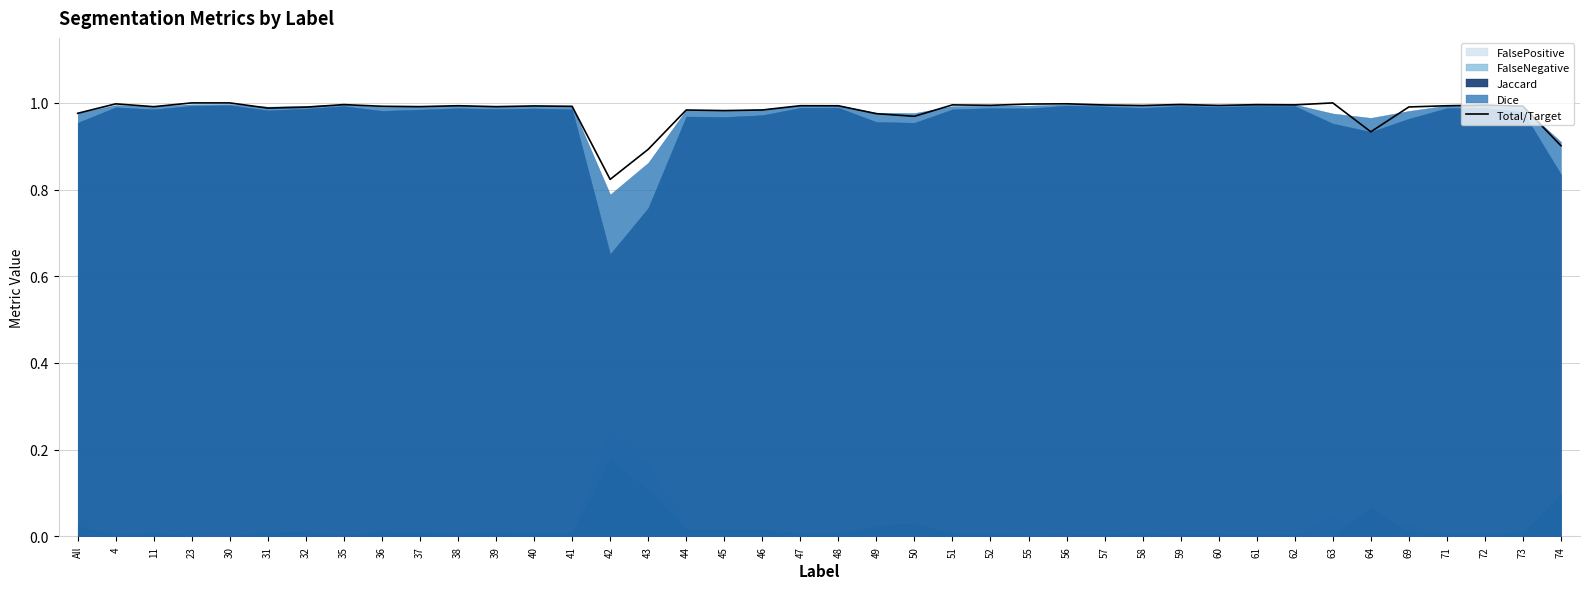

Reading left to right, extract all data points from this chart.

1.0	1.0	1.0	1.0	1.0	1.0	1.0	1.0	1.0	1.0	1.0	1.0	1.0	1.0	0.8	0.9	1.0	1.0	1.0	1.0	1.0	1.0	1.0	1.0	1.0	1.0	1.0	1.0	1.0	1.0	1.0	1.0	1.0	1.0	0.9	1.0	1.0	1.0	1.0	0.9